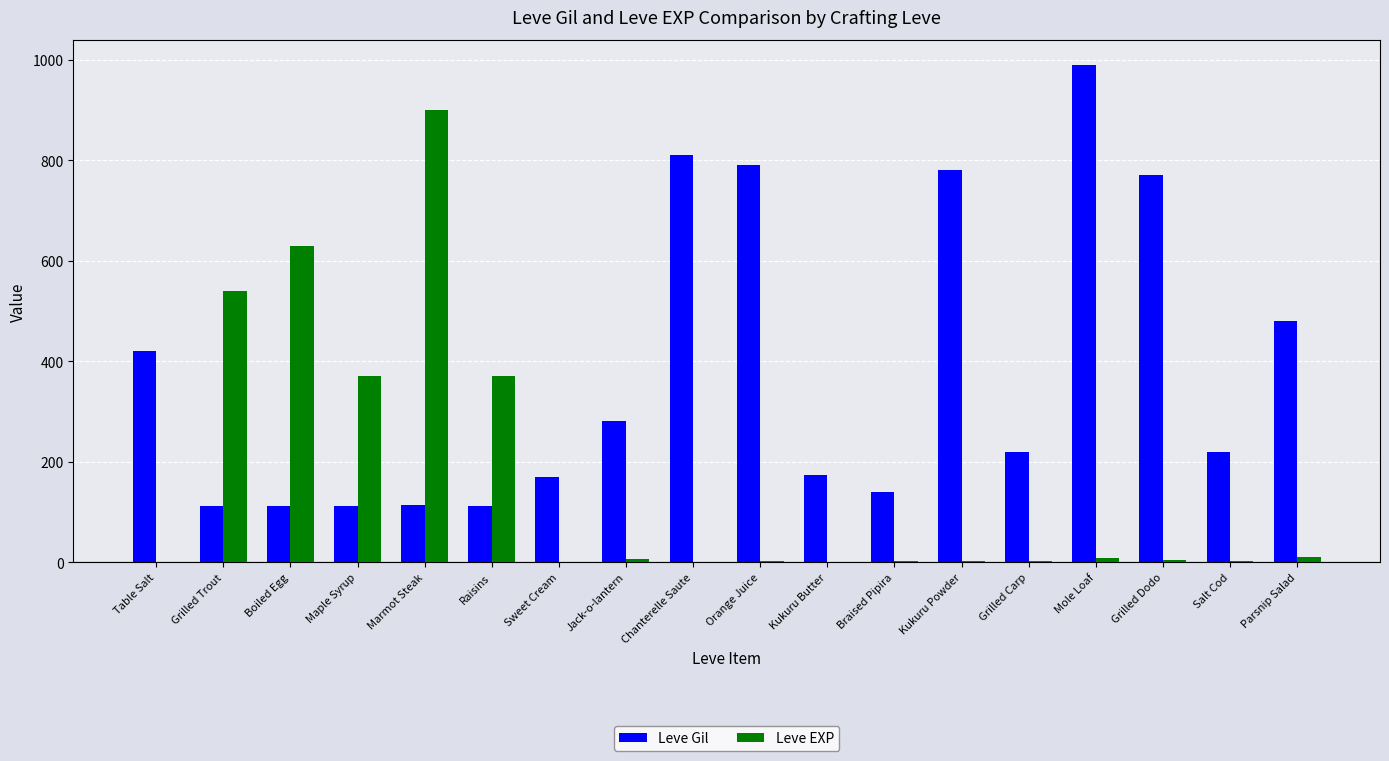

Count the number of data series in this chart.

2